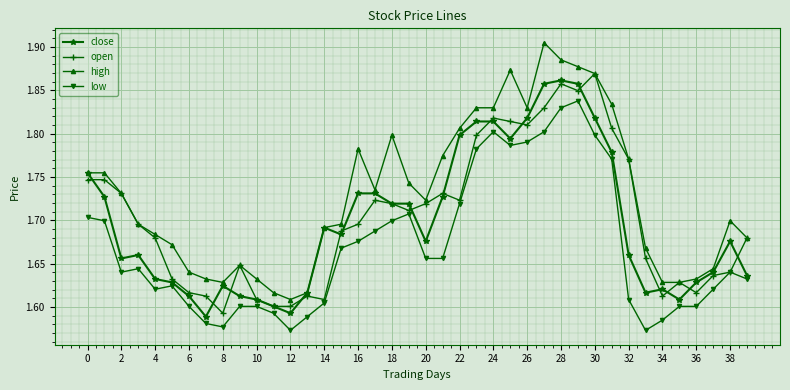

Which series has the largest total across all categories?

high